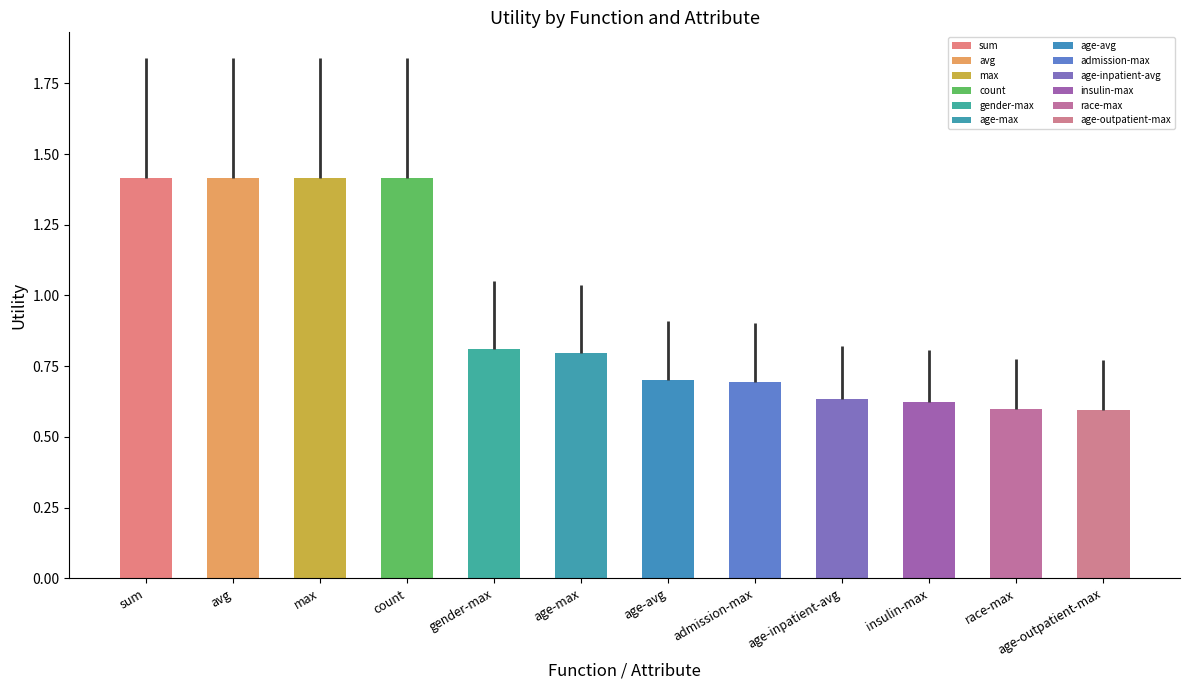

What is the label of the 12th bar from the right?

sum